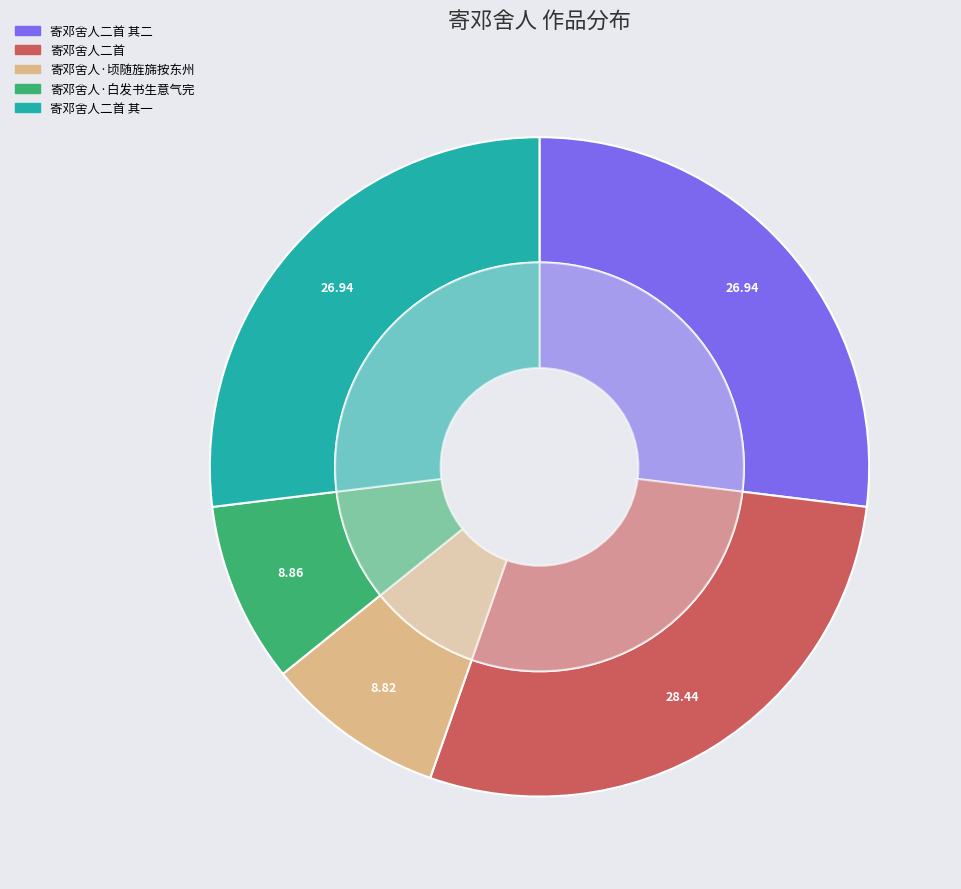

Does 寄邓舍人·顷随旌旆按东州 account for over 50% of the chart?

No